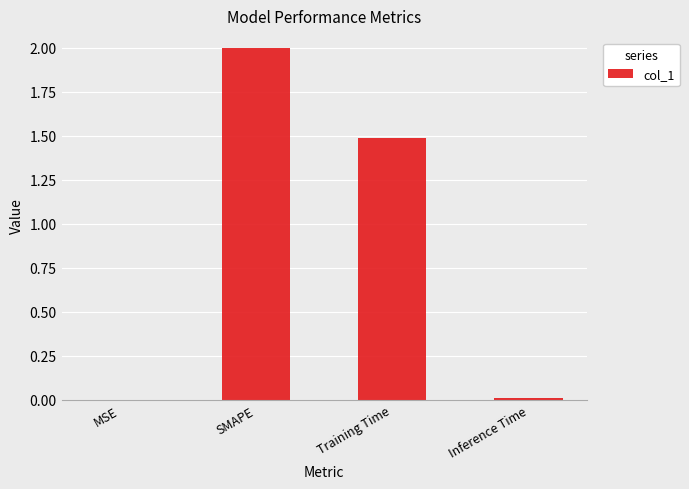

Is it true that the value at SMAPE is 2.0?

True